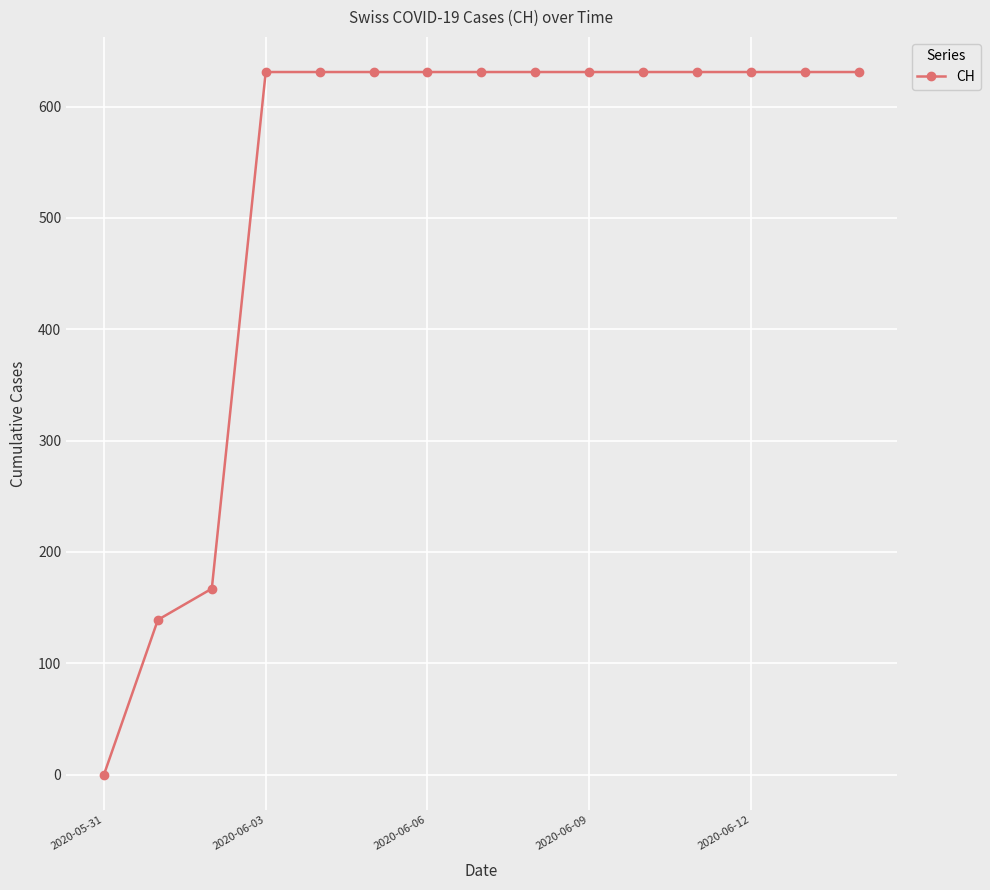

What is the value of the 9th point from the left?

631